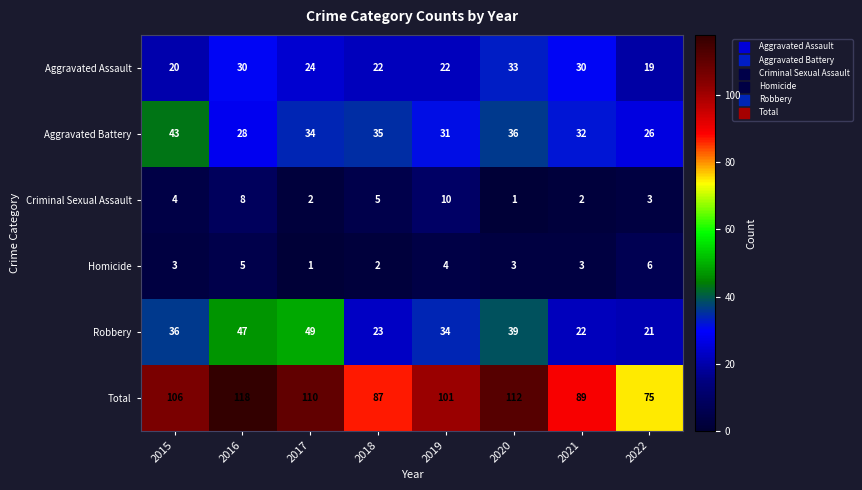

Read the Criminal Sexual Assault value at 2018.

5